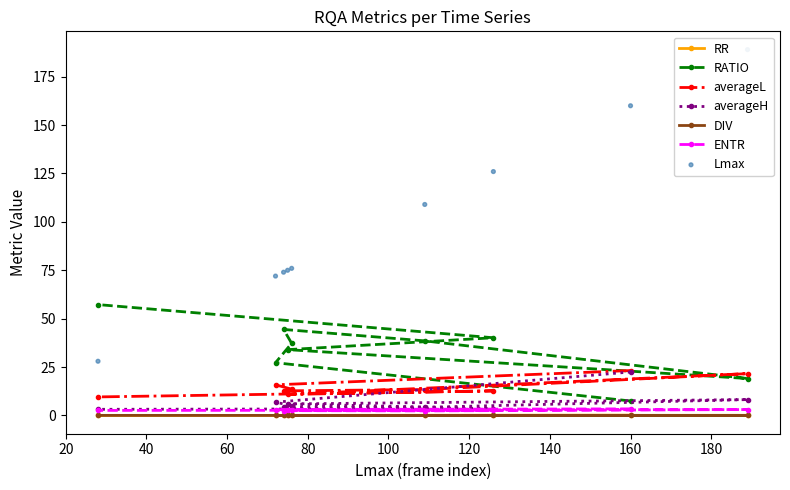

What is the lowest value of the averageL series?

9.6